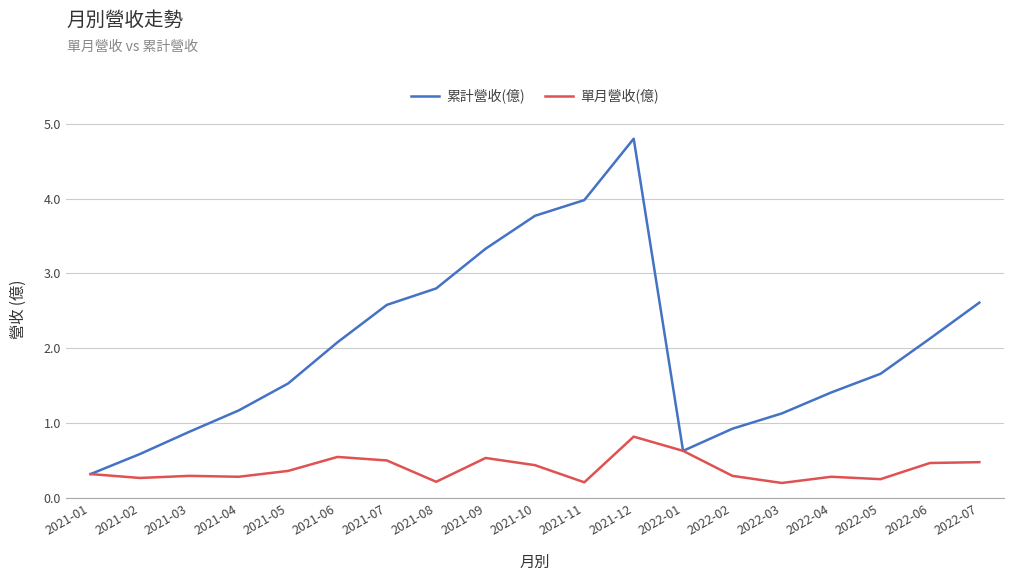

What position from the left is 2022-05?

17